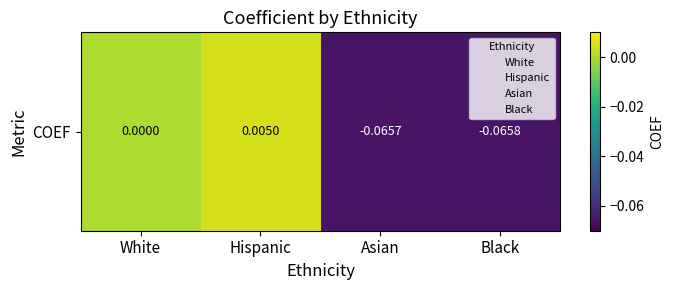

True or false: the data shows 0.0 at Hispanic.

True